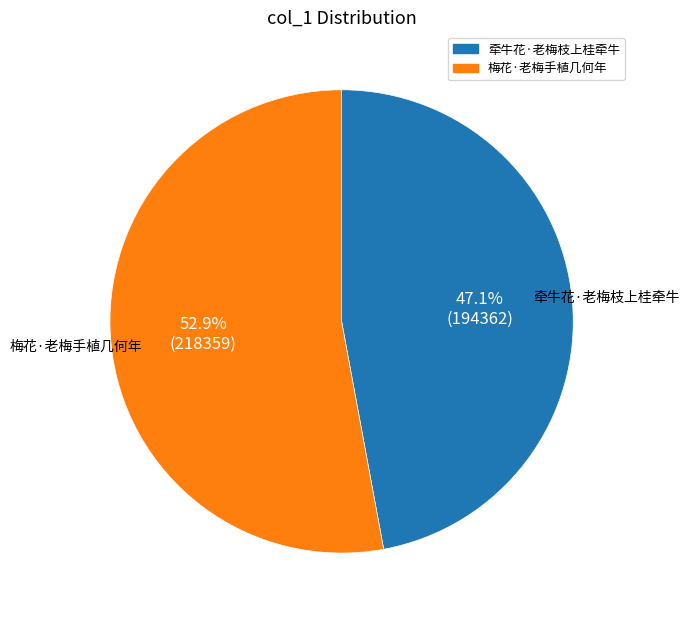

Is it true that 牵牛花·老梅枝上桂牵牛 is 47% of the pie?

True